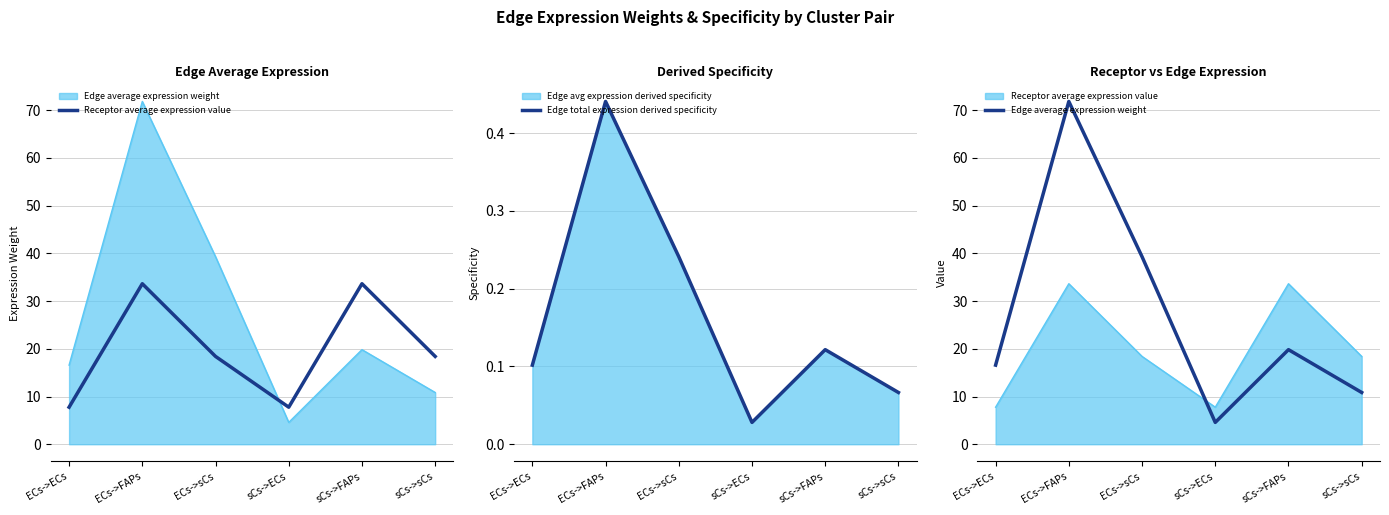

Is it true that Receptor average expression value equals 7.8 at ECs->ECs?

True